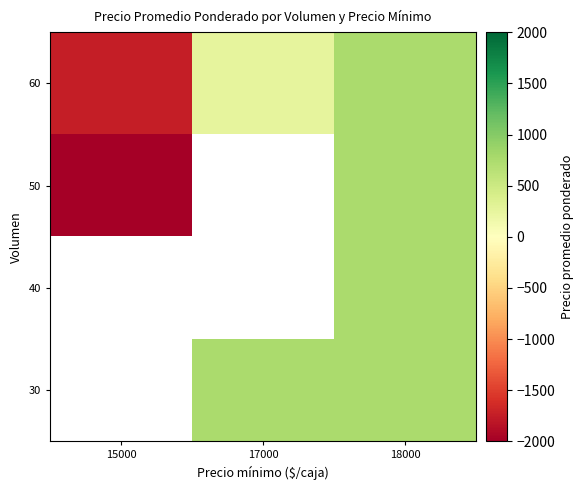

The value of 50 at 18000 is 1094.9. True or false?

False